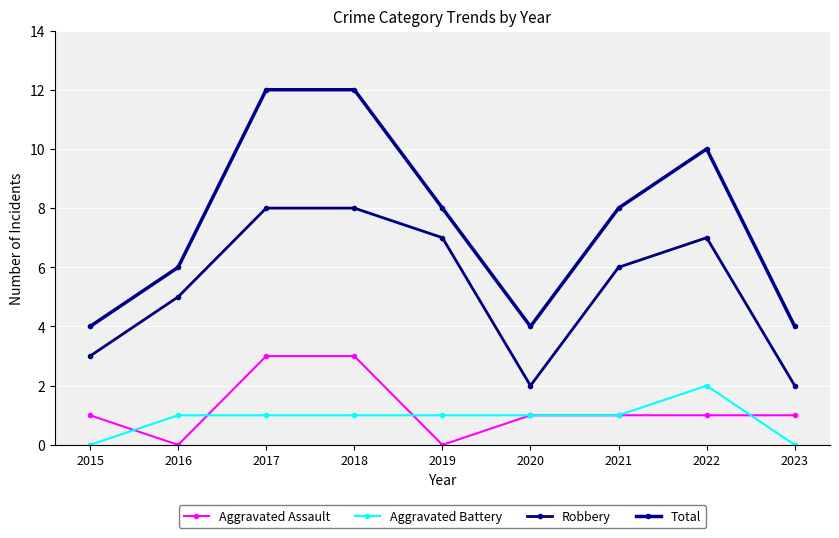

What is the value of the Robbery point at the 5th from the left?

7